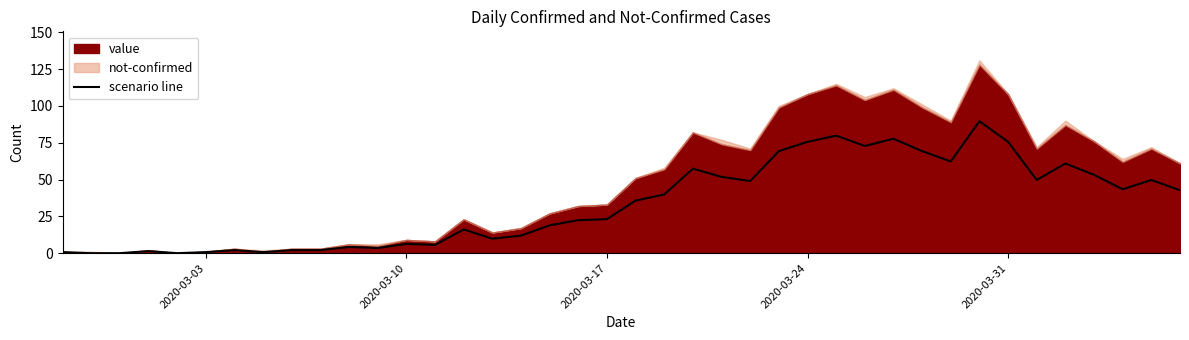

What position from the left is 2020-03-31?

34